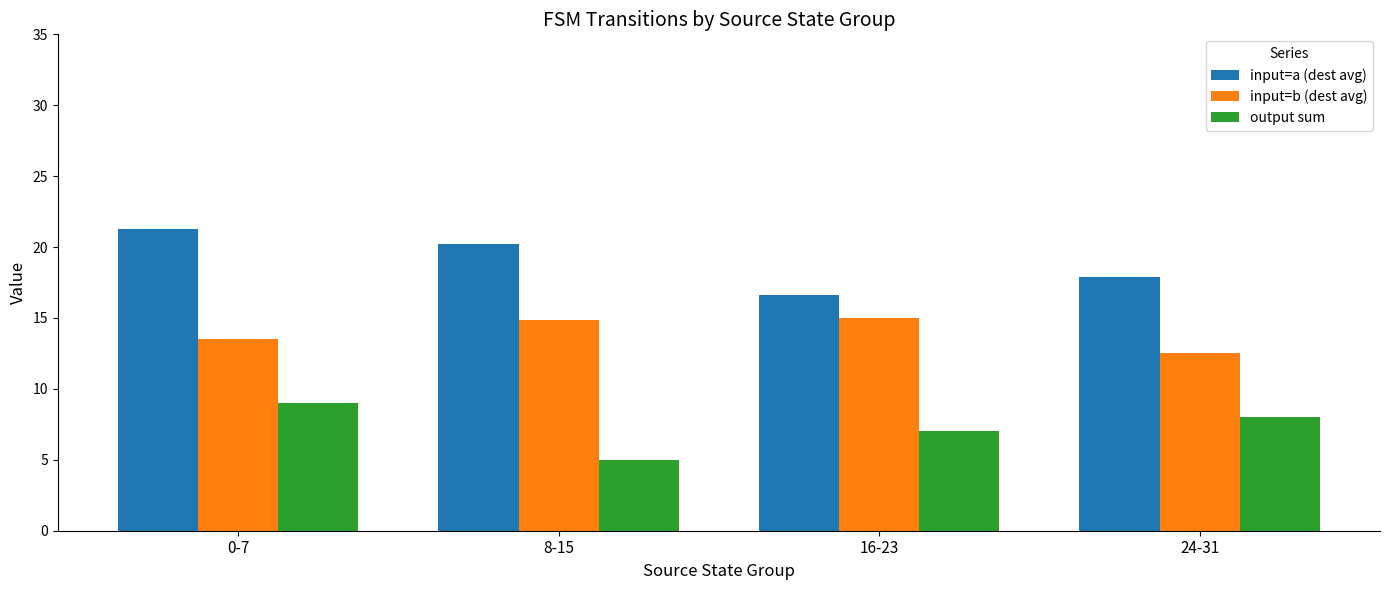

What is the value of the output sum bar at the 2nd from the left?

5.0